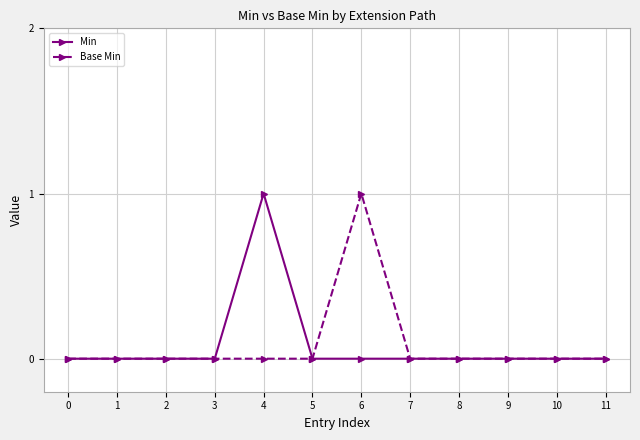

How many categories are shown in the chart?

12